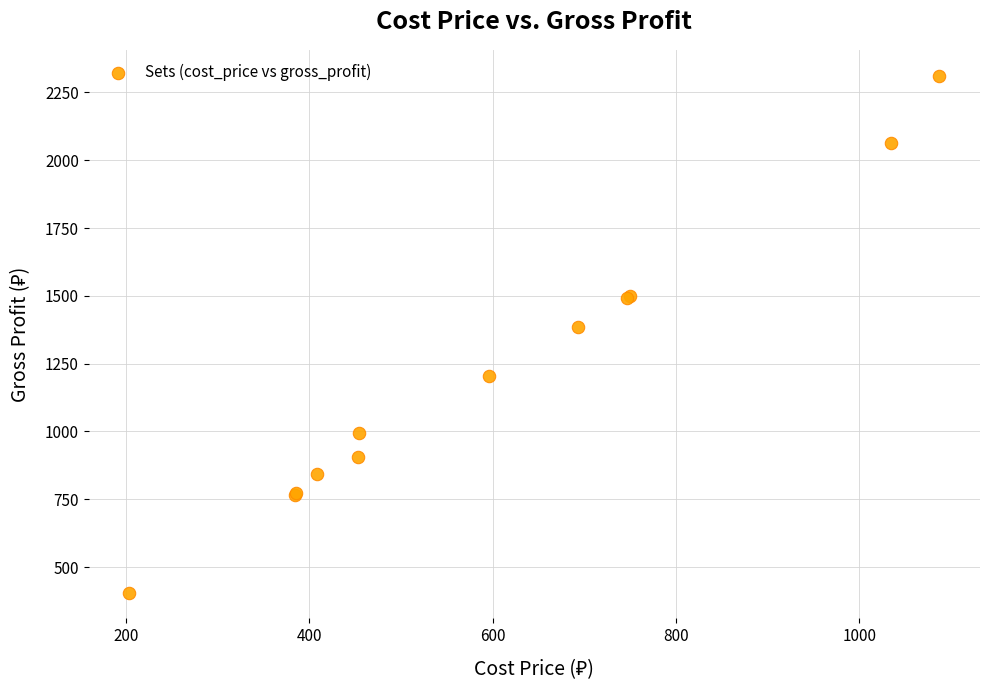

What Y value in the scatter plot is closest to 1359?

1387.0